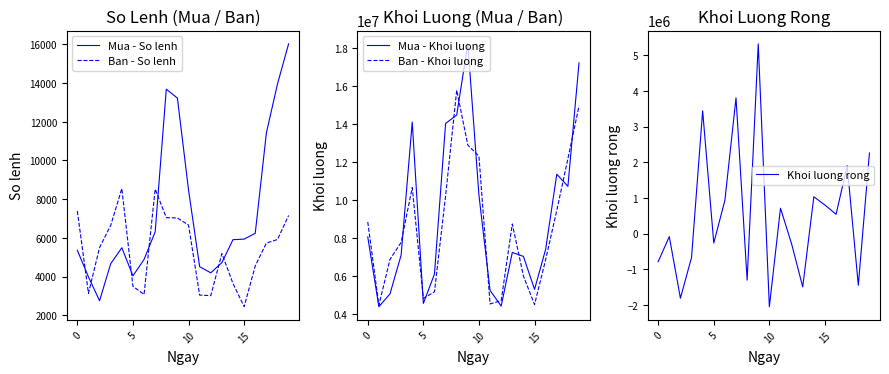

What is the difference between the maximum and second lowest values in the Mua - So lenh series?

12049